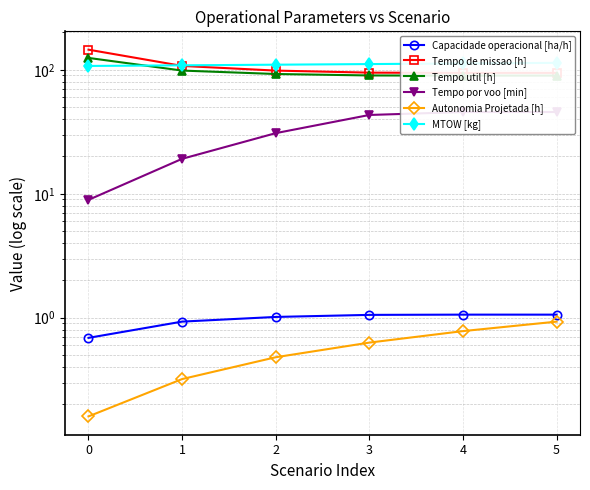

Which series has the largest total across all categories?

MTOW [kg]